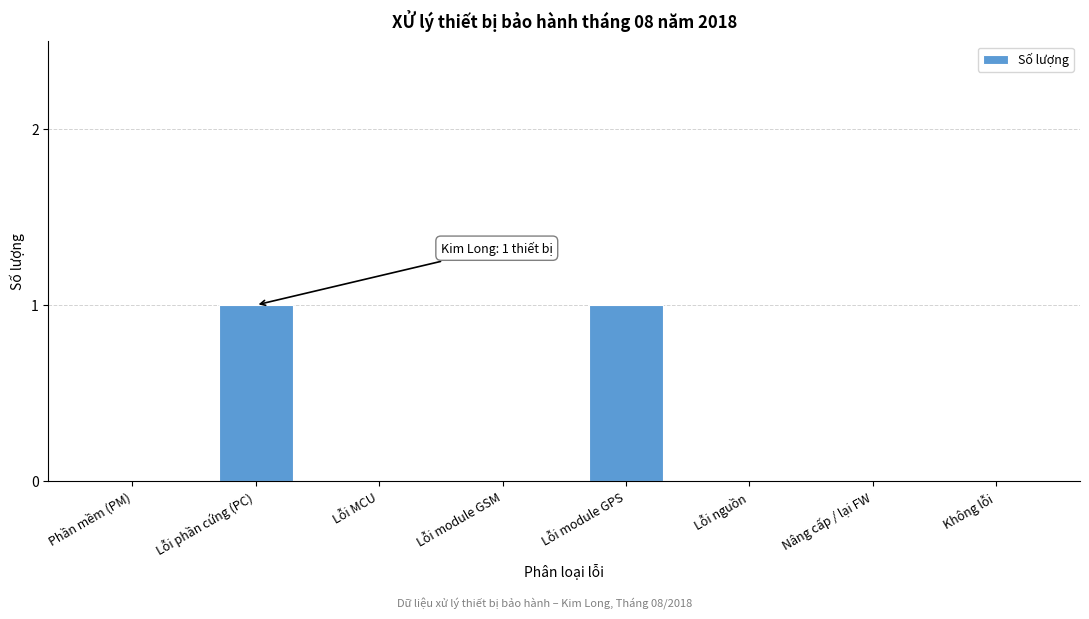

Reading left to right, what are all the values shown in this chart?

Phần mềm (PM)=0	Lỗi phần cứng (PC)=1	Lỗi MCU=0	Lỗi module GSM=0	Lỗi module GPS=1	Lỗi nguồn=0	Nâng cấp / lại FW=0	Không lỗi=0